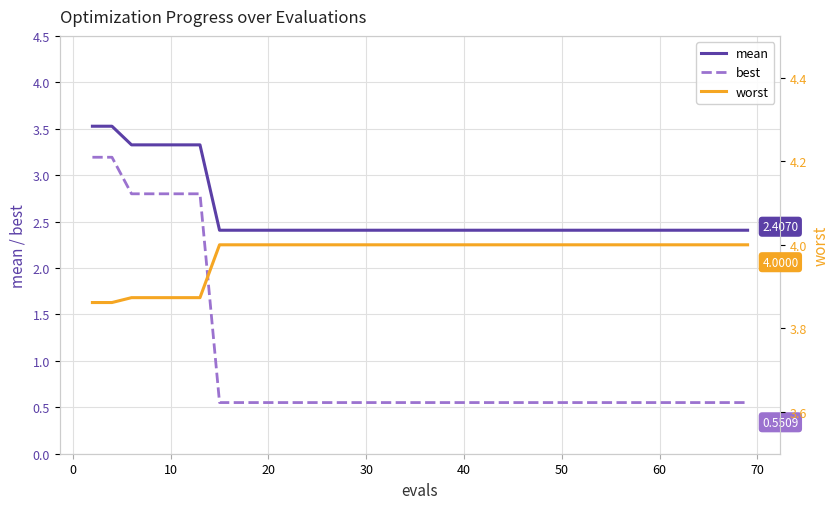

True or false: mean and best intersect in this chart.

False